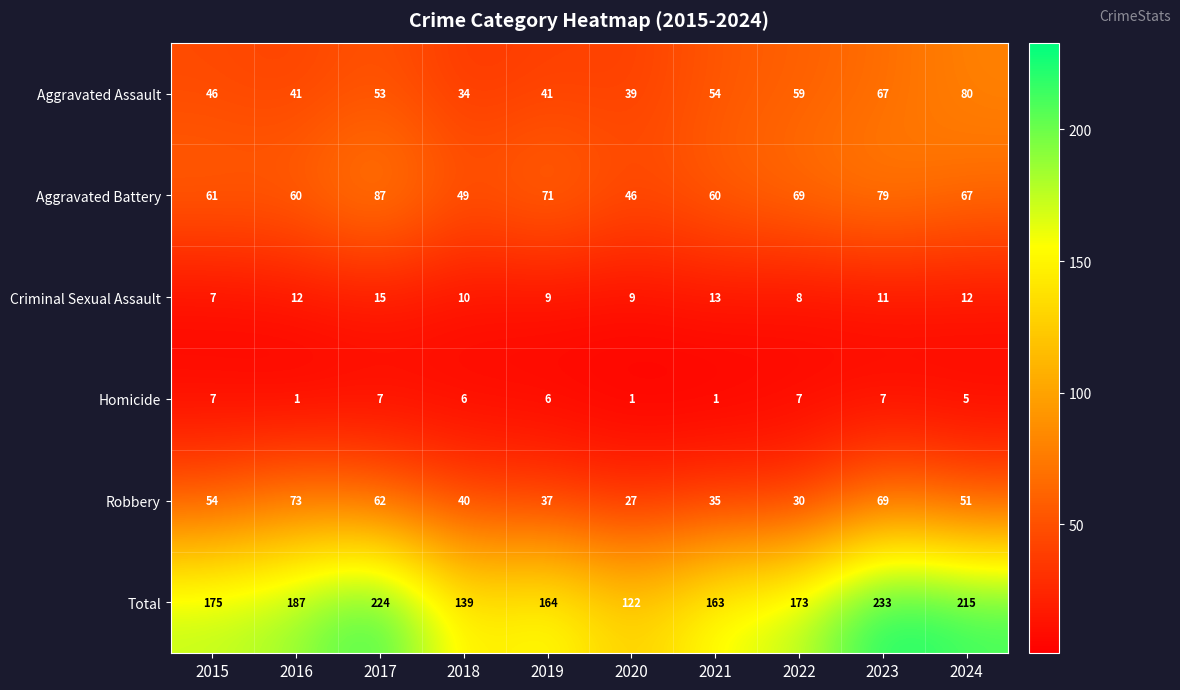

How many series are shown in this chart?

6